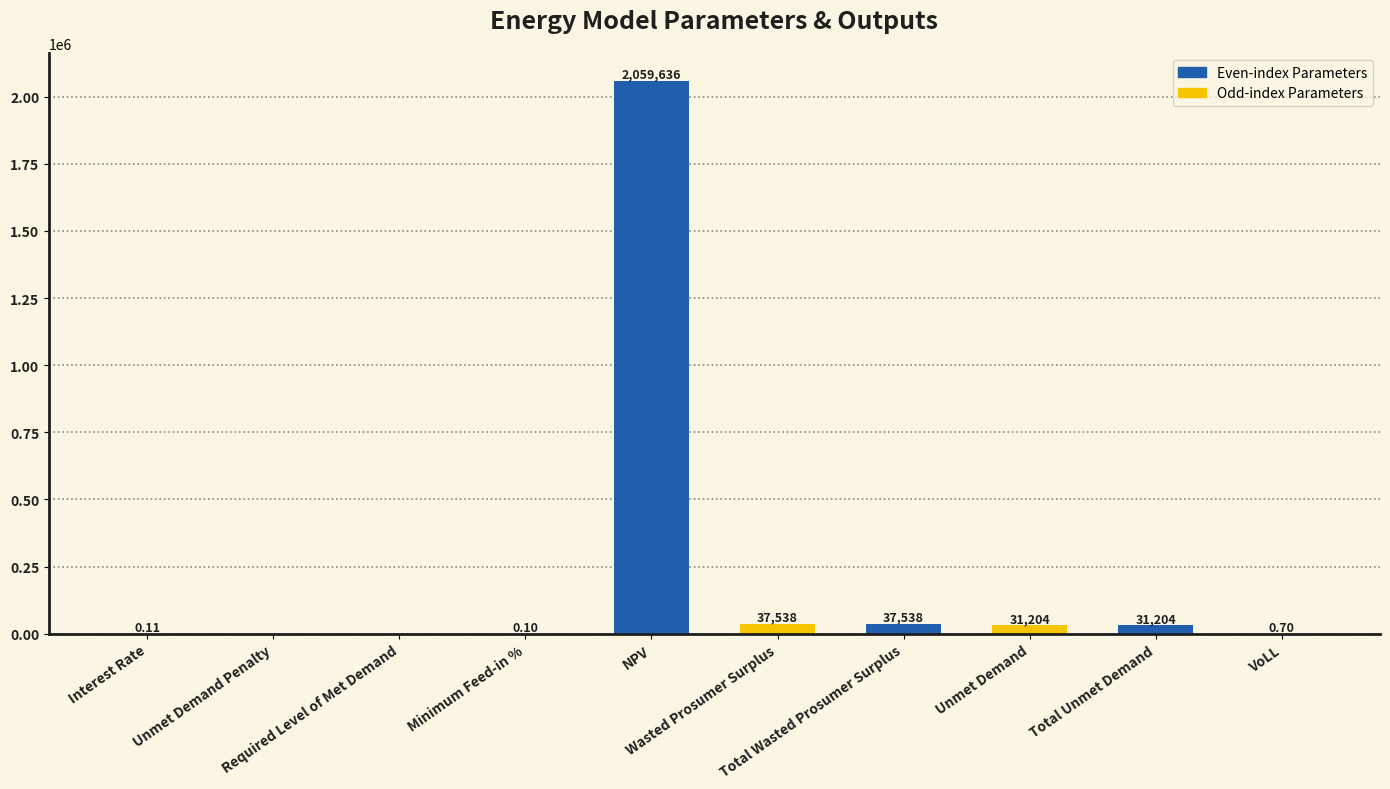

Are the bars horizontal?

No